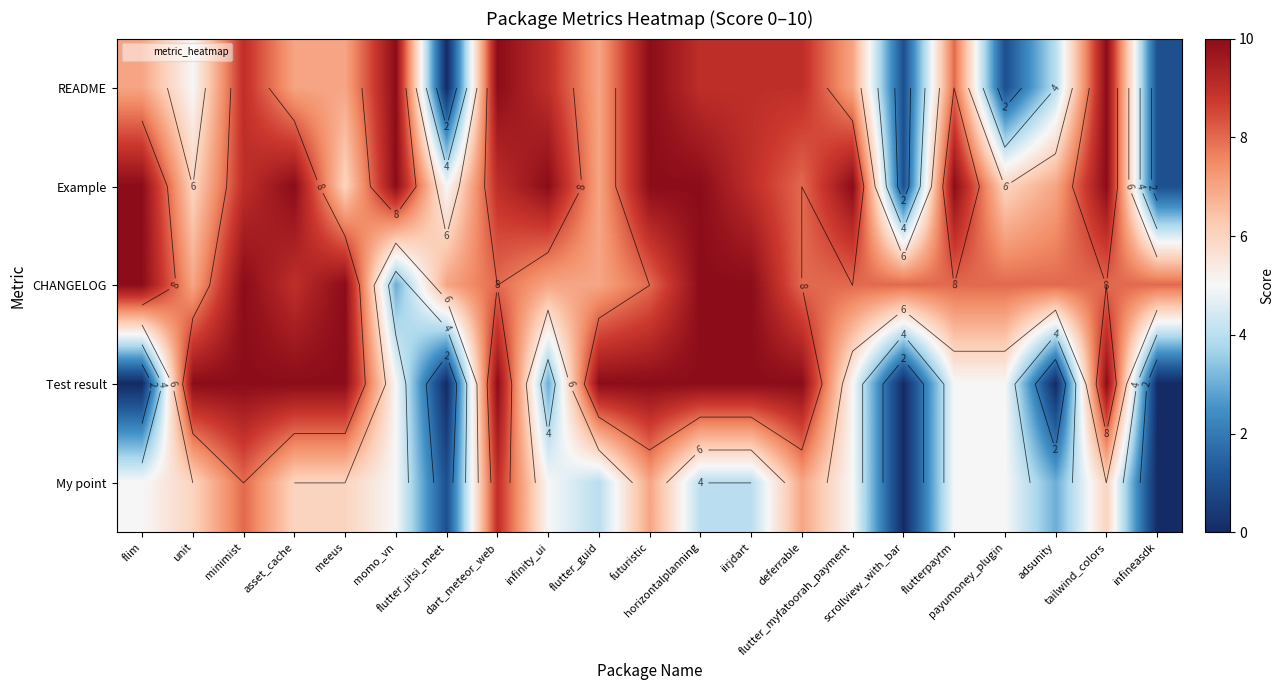

Is it true that Example equals 16 at flim?

False